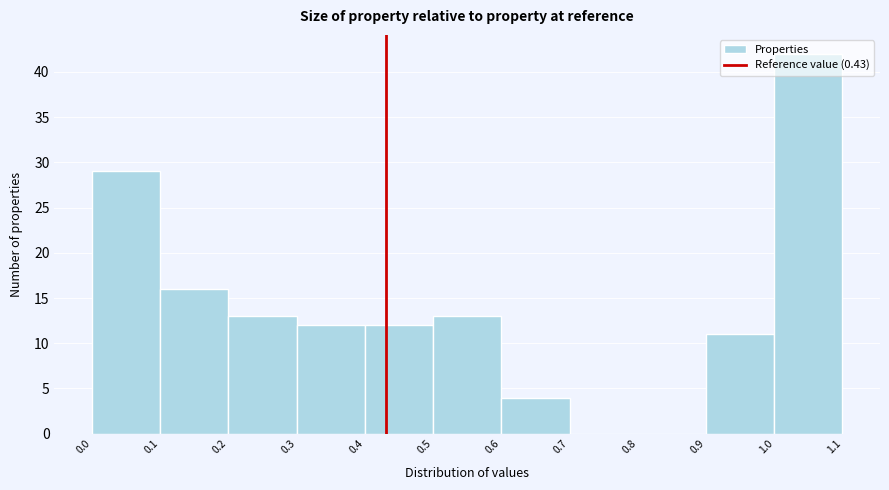

Reading left to right, list every bar in this chart as the range it spans on the x-axis followed by its height. The values are not printed on the chart, so give them approximately, as read against the axis.

0.0 to 0.1: 29
0.1 to 0.2: 16
0.2 to 0.3: 13
0.3 to 0.4: 12
0.4 to 0.5: 12
0.5 to 0.6: 13
0.6 to 0.7: 4
0.7 to 0.8: 0
0.8 to 0.9: 0
0.9 to 1.0: 11
1.0 to 1.1: 42